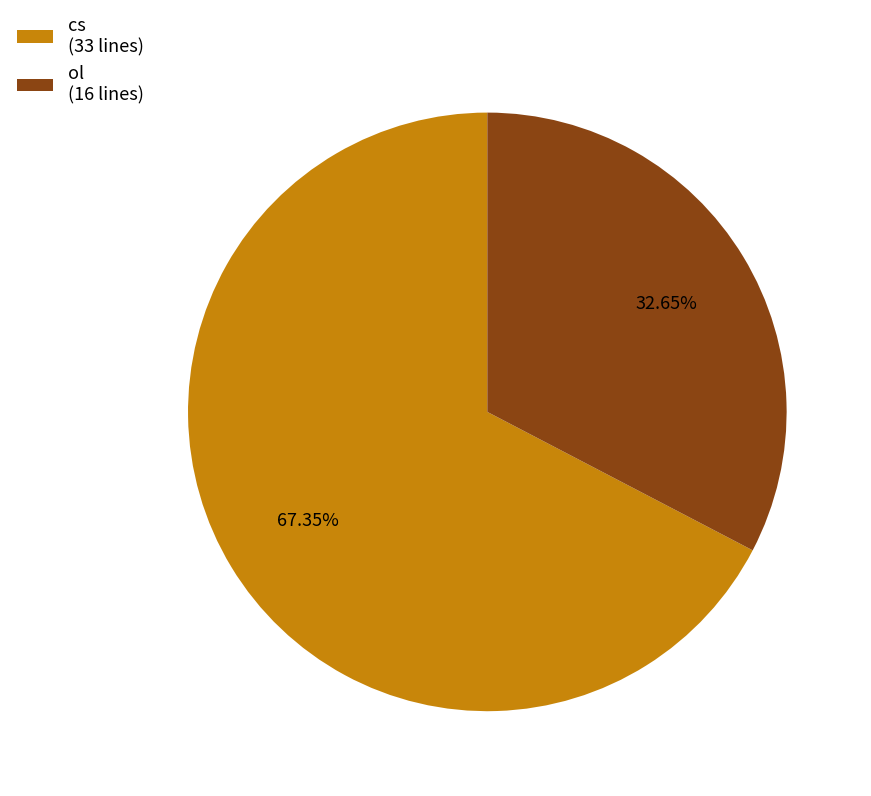

Does cs represent more than half of the total?

Yes